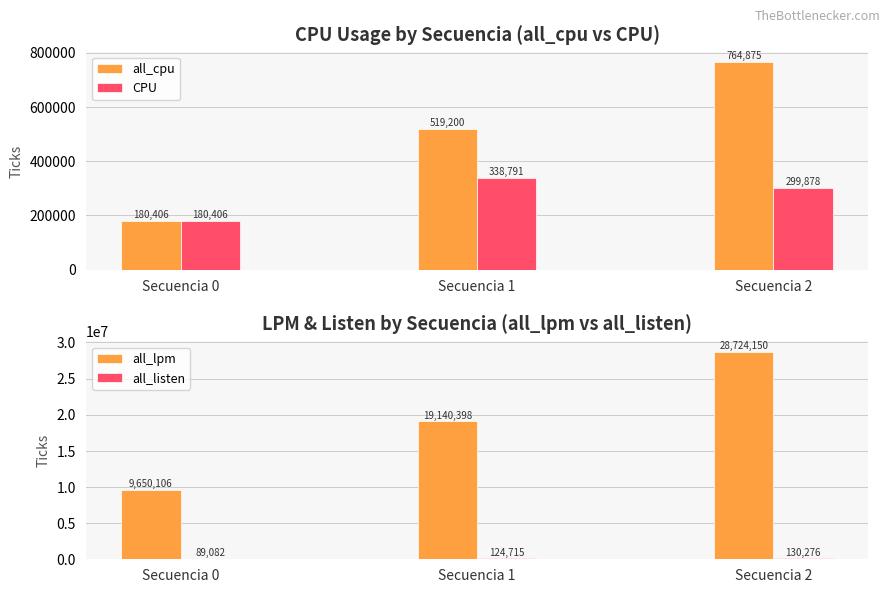

Rank the categories by all_listen value from highest to lowest.

Secuencia 2, Secuencia 1, Secuencia 0